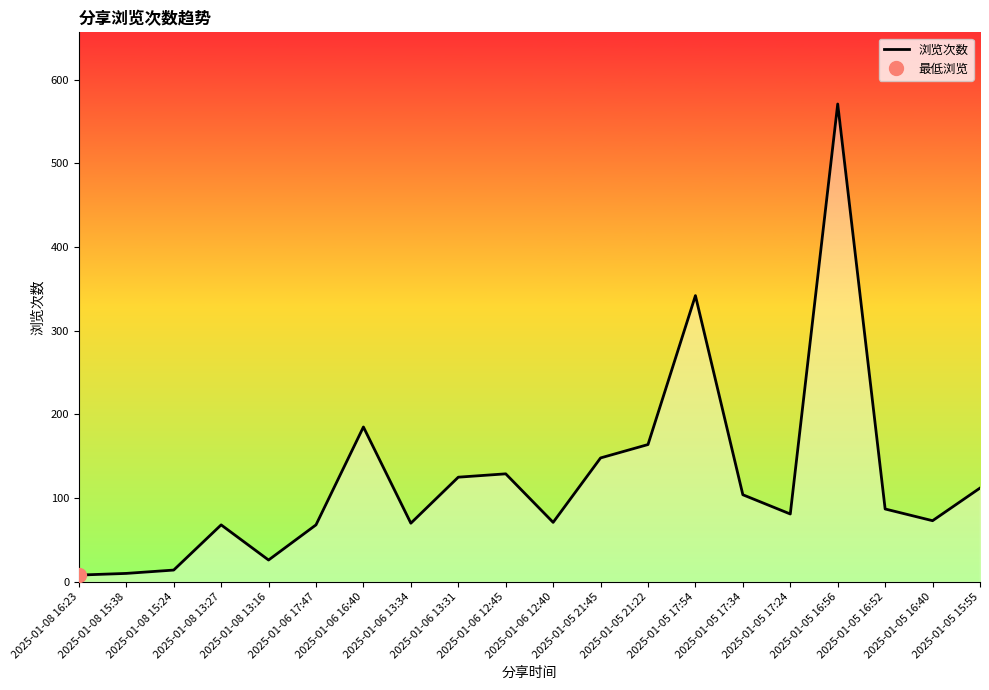

Read the value at 2025-01-05 15:55.

112